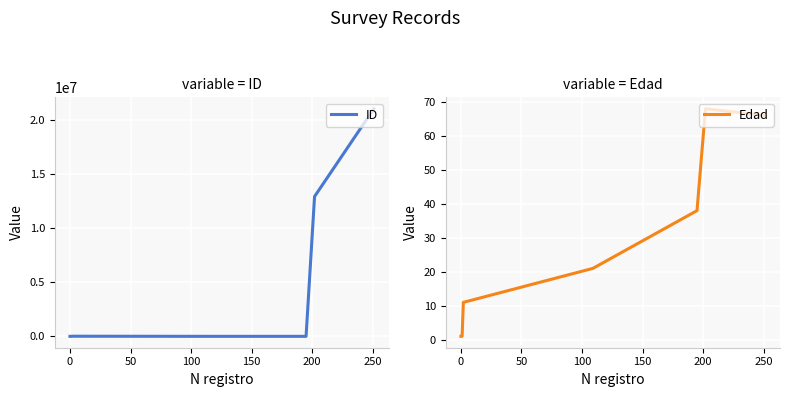

In Edad, how many points are higher than both neighbors (excluding endpoints)?

1